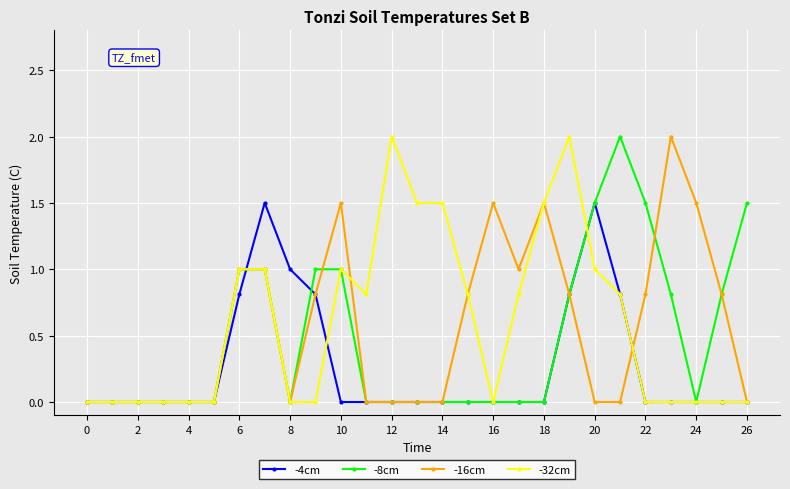

What is the maximum value for -32cm?

2.0